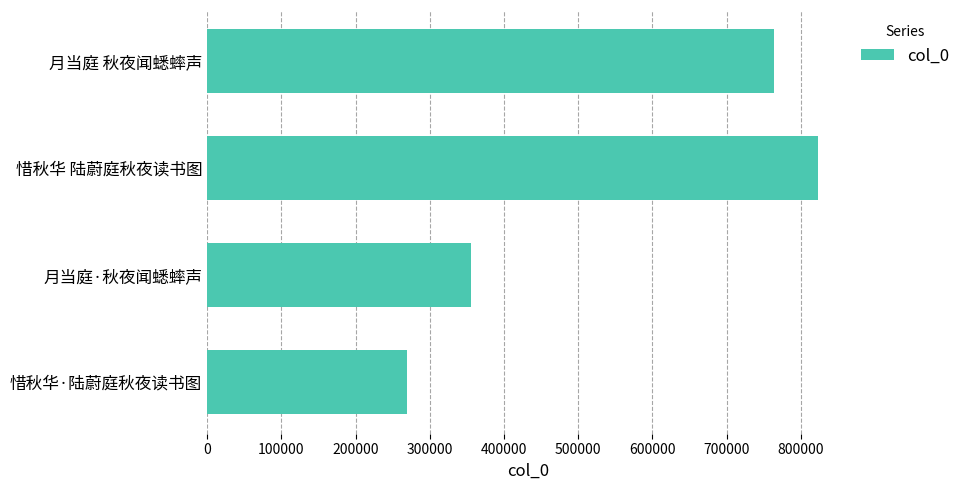

Rank the categories by value from lowest to highest.

惜秋华·陆蔚庭秋夜读书图, 月当庭·秋夜闻蟋蟀声, 月当庭 秋夜闻蟋蟀声, 惜秋华 陆蔚庭秋夜读书图